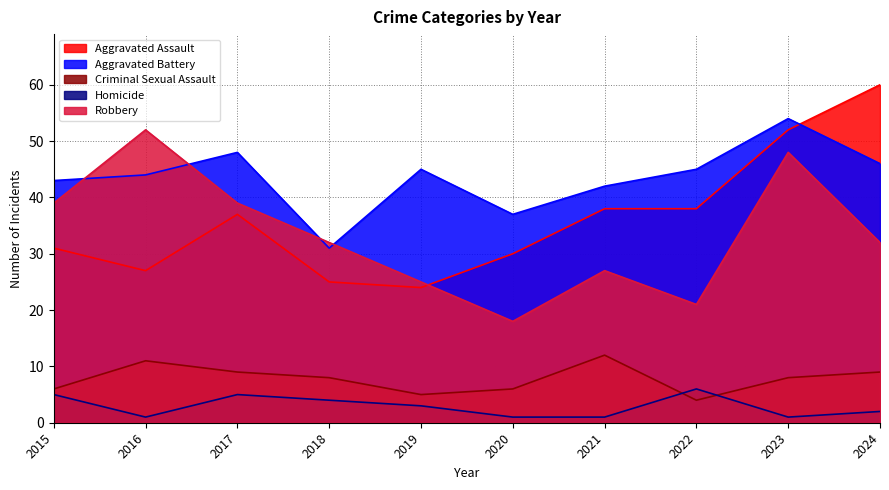

What is the difference between the Criminal Sexual Assault values at 2023 and 2019?

3